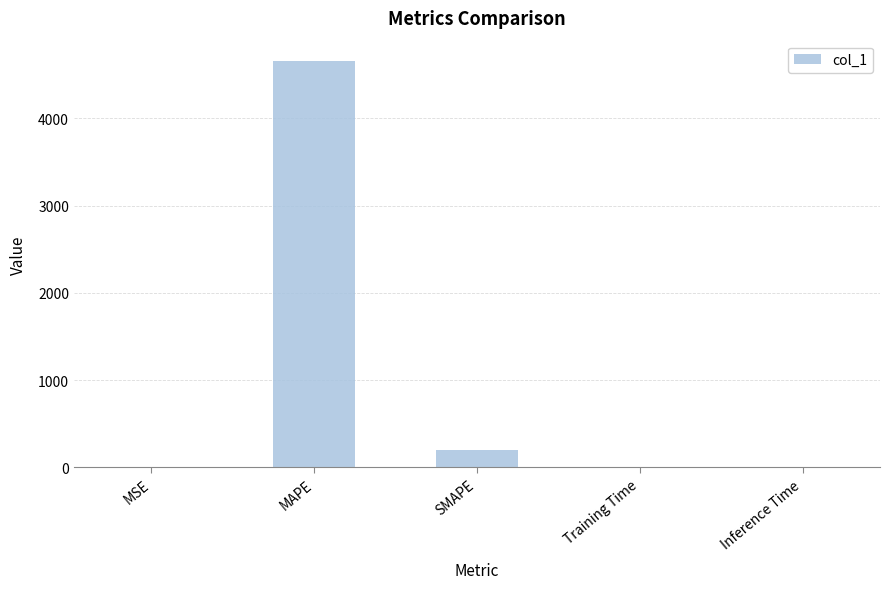

What is the sum of all values?

4857.5